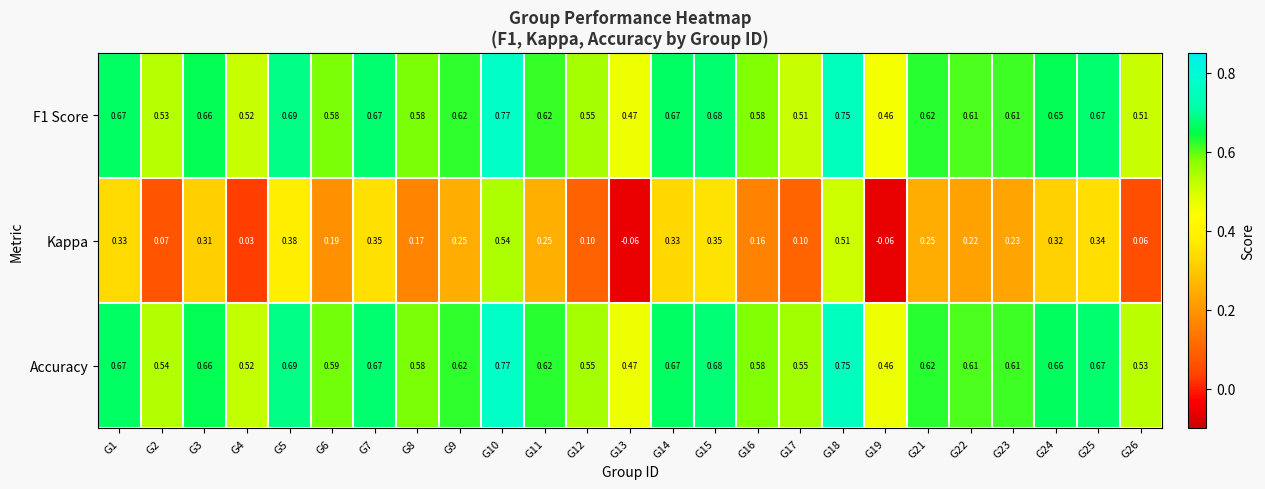

Which series has the widest spread of values?

Kappa